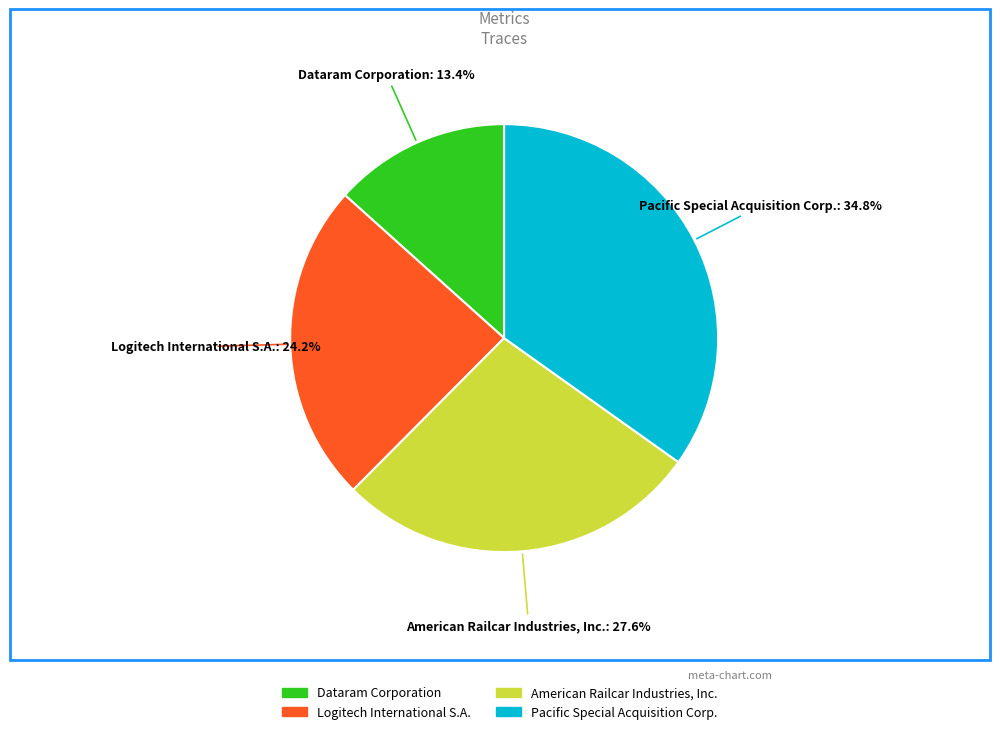

To the nearest percent, what is the difference between the largest and smallest slice percentages?

21%